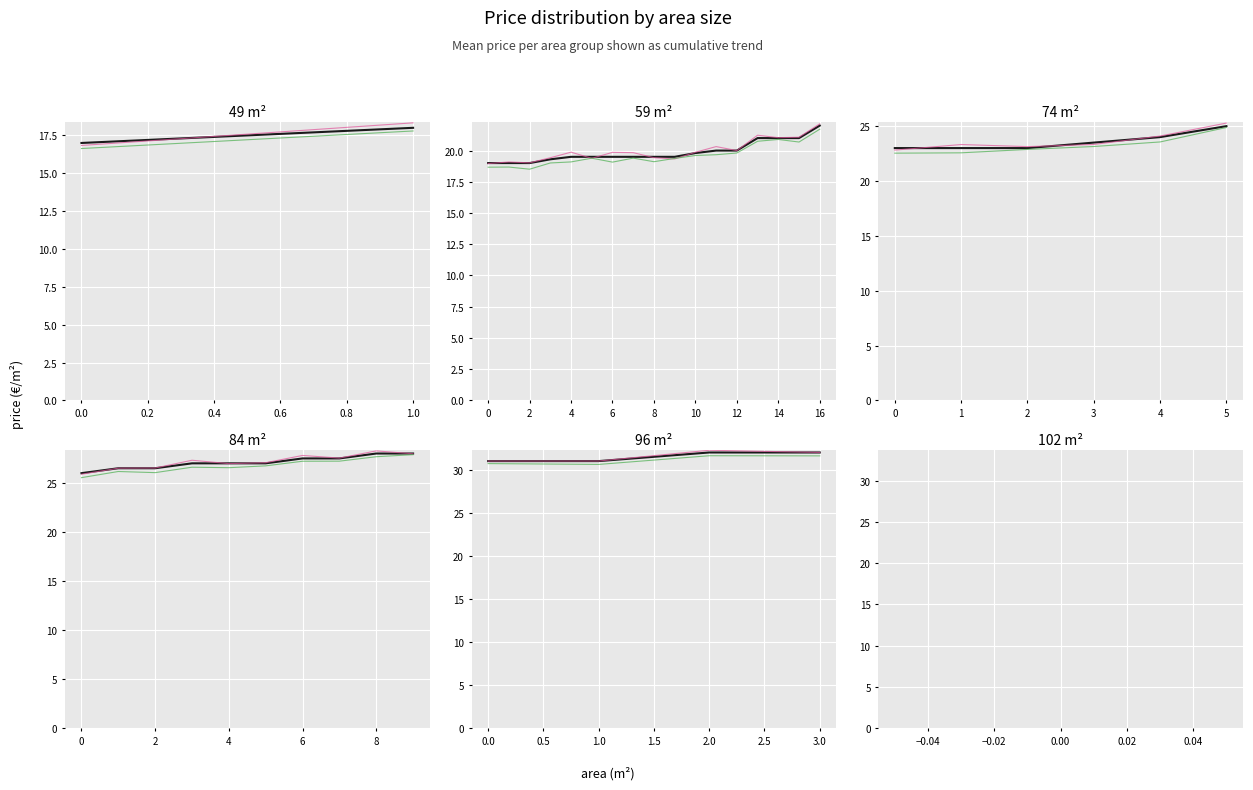

Where is the first local maximum?

84